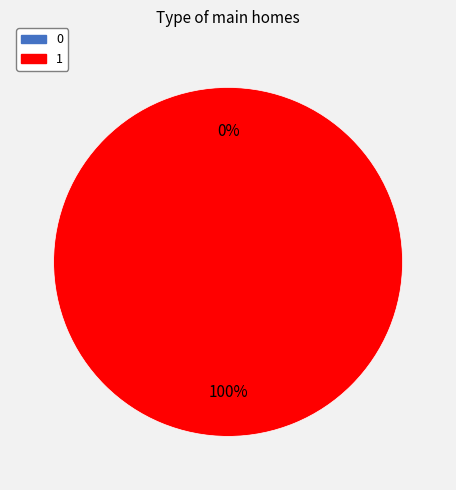

True or false: 0 accounts for 1% of the total.

False